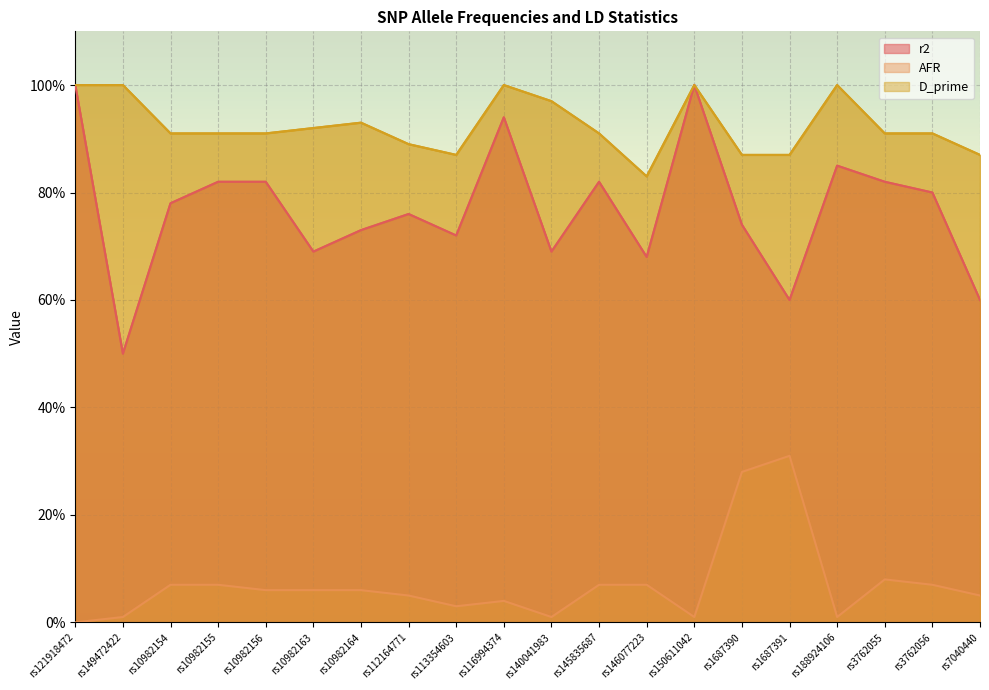

Which series has the largest total across all categories?

D_prime